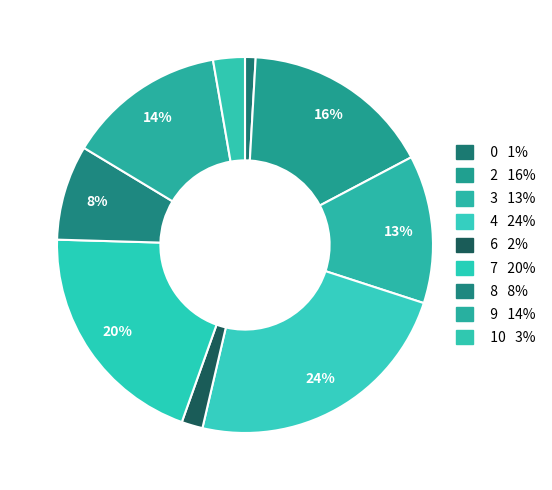

Count the number of slices in the pie.

9